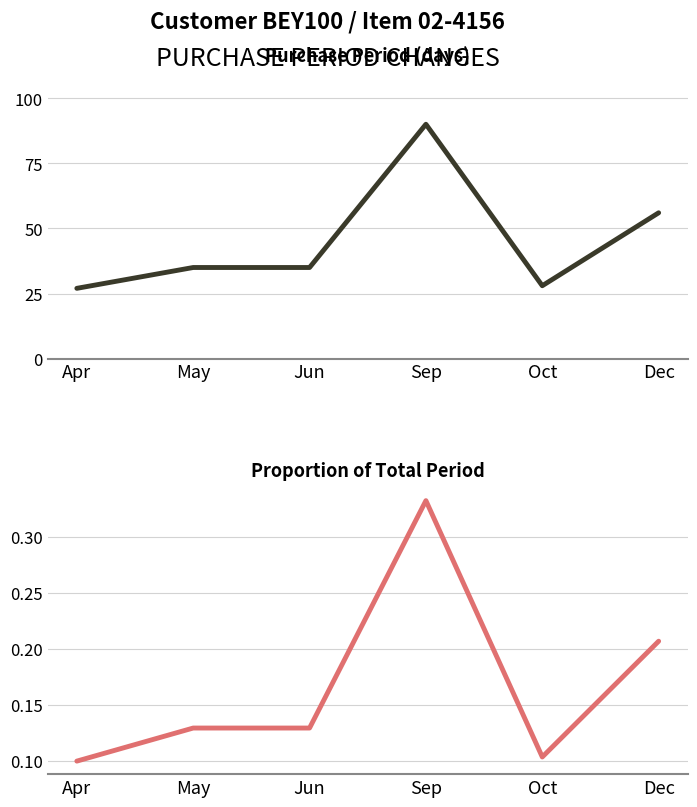

Reading left to right, transcribe all the data shown in this chart.

PurchasePeriod: Apr=27.0	May=35.0	Jun=35.0	Sep=90.0	Oct=28.0	Dec=56.0
Proportion of Period: Apr=0.1	May=0.1	Jun=0.1	Sep=0.3	Oct=0.1	Dec=0.2